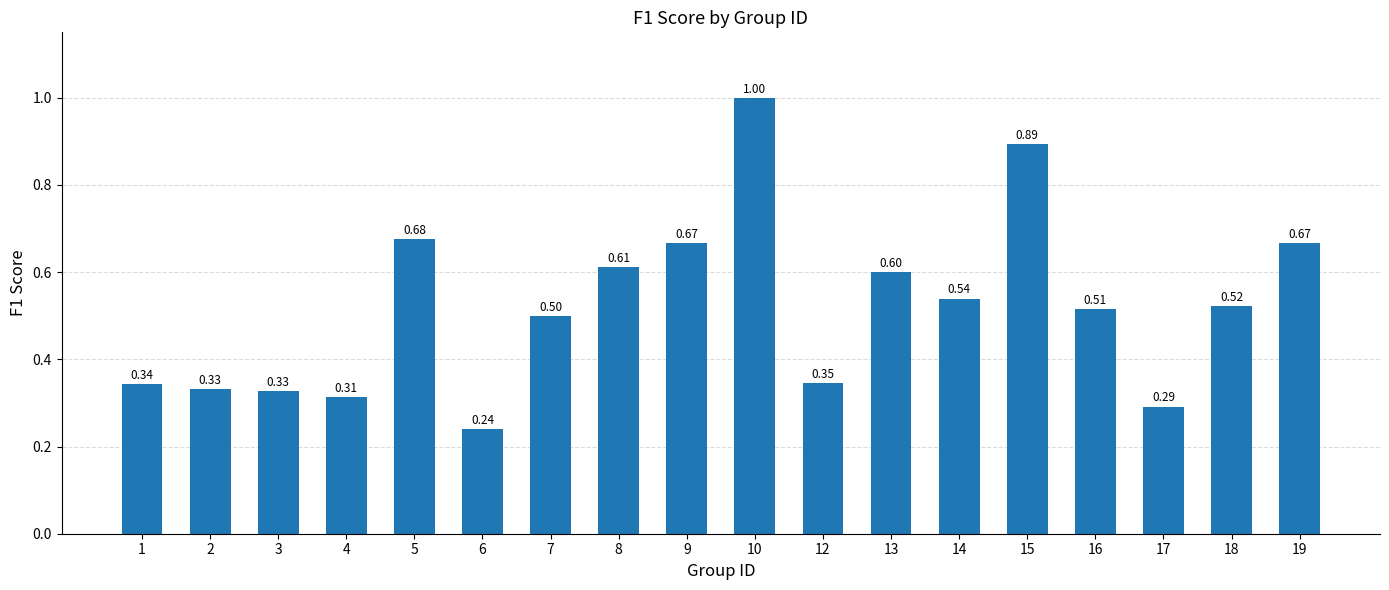

What is the difference between the second highest and second lowest values?

0.6